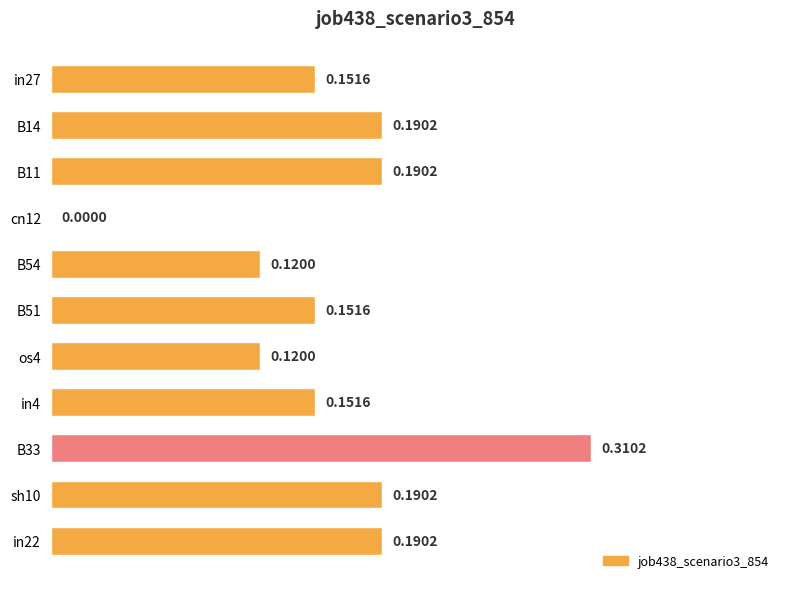

How many values are between 0 and 1?

11